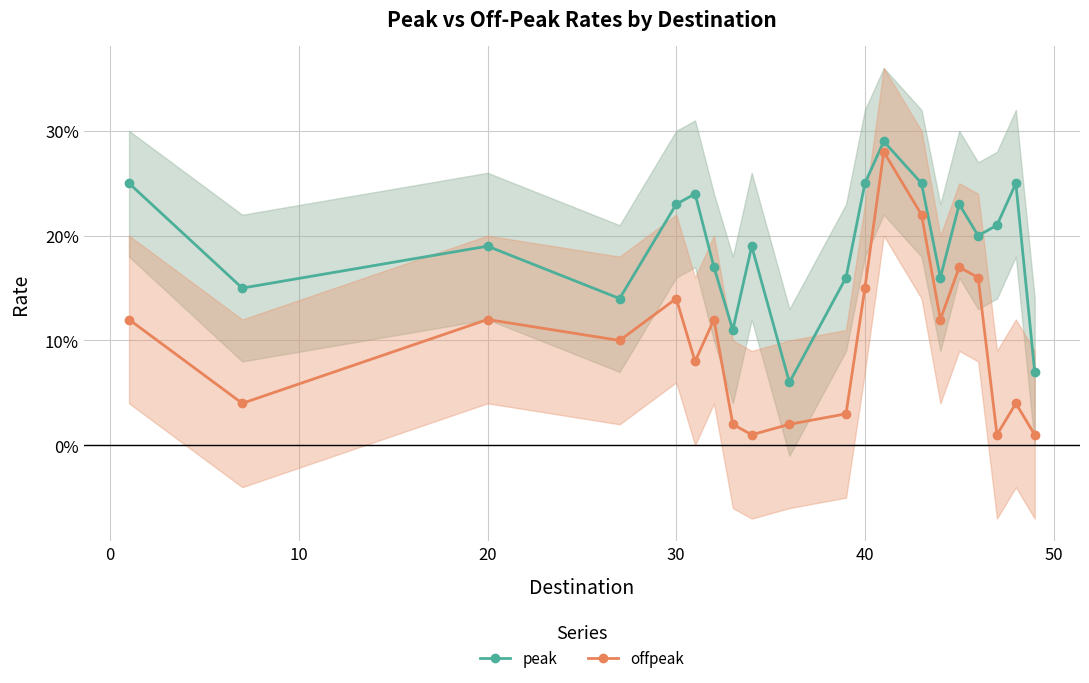

True or false: peak has a value of 0.1 at 19.

False